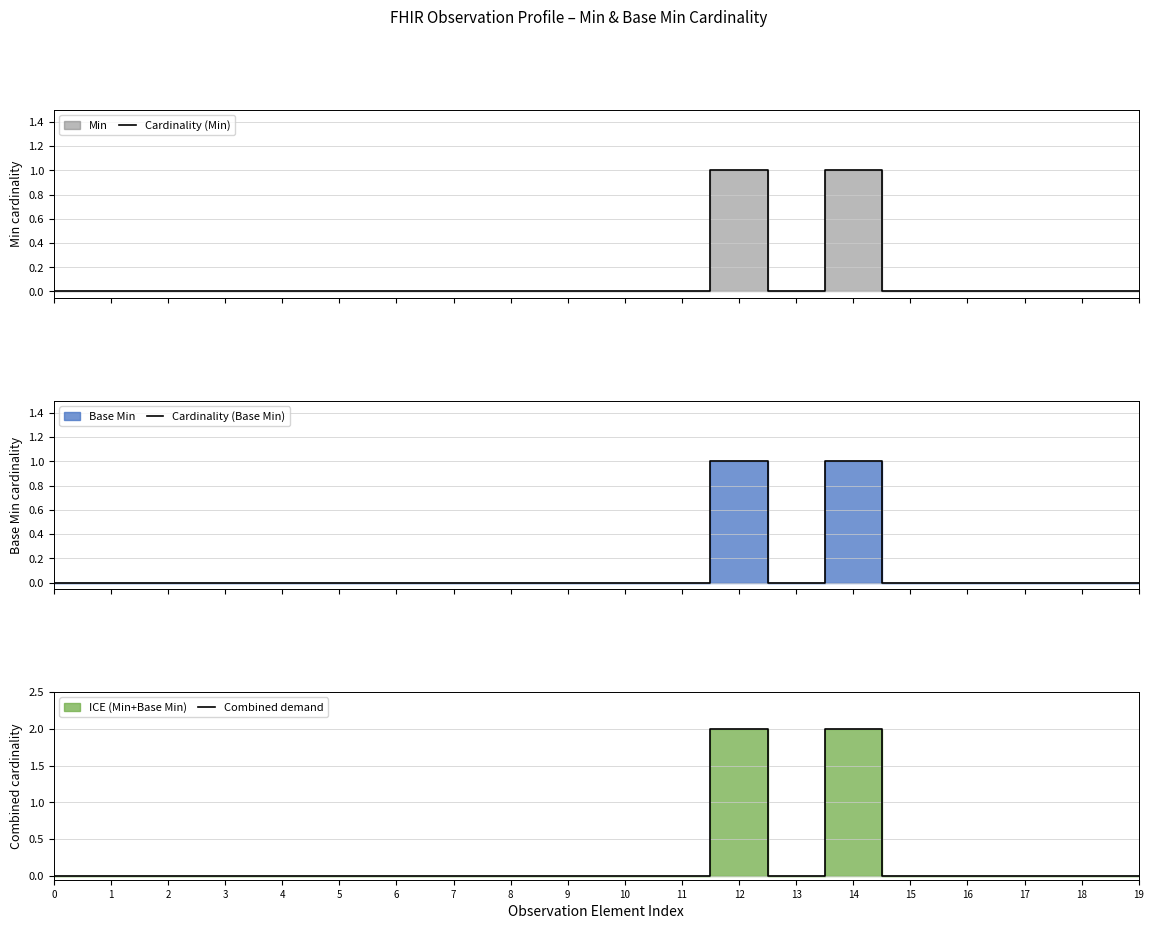

At 18, list the series in order from largest to smallest.

Cardinality (Min), Cardinality (Base Min), Combined demand